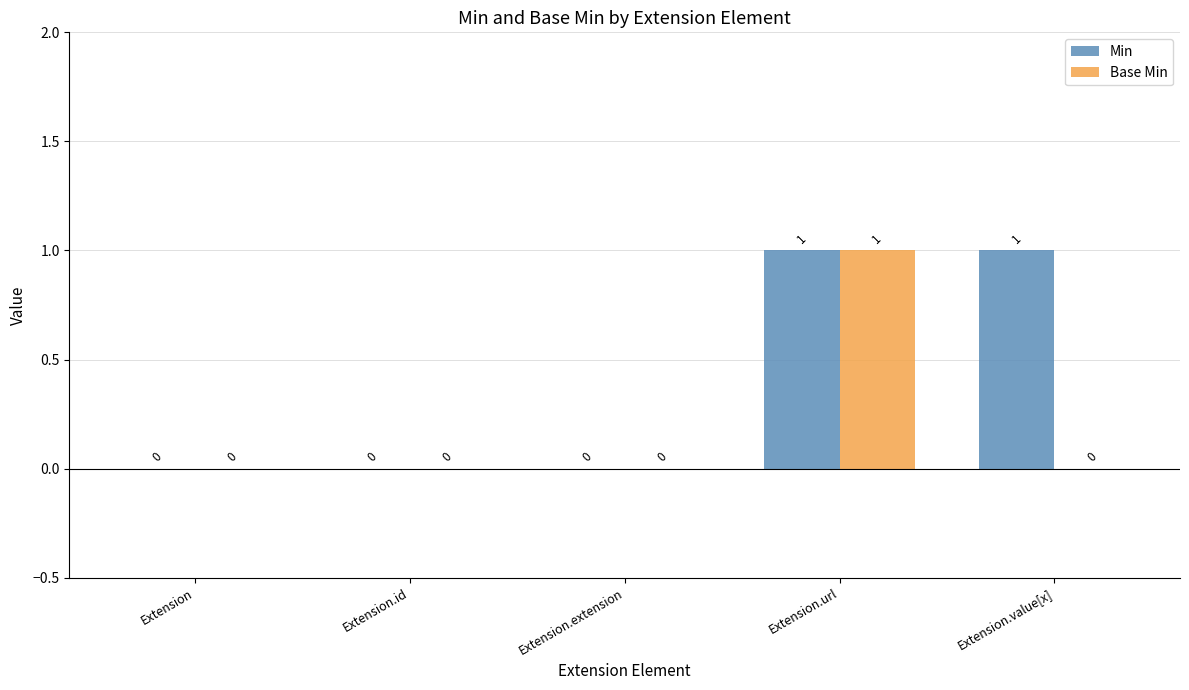

The Min series shows -1 at Extension. True or false?

False